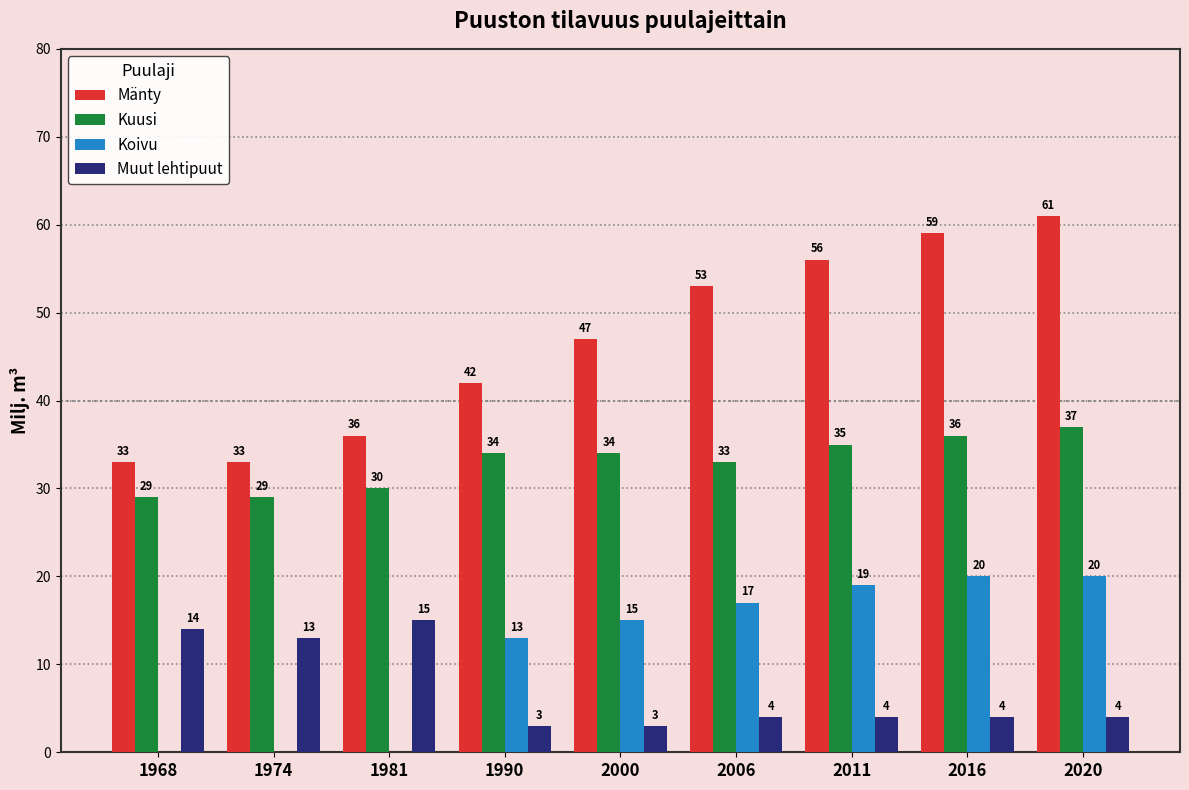

What is the total value across all series at 2020?

122